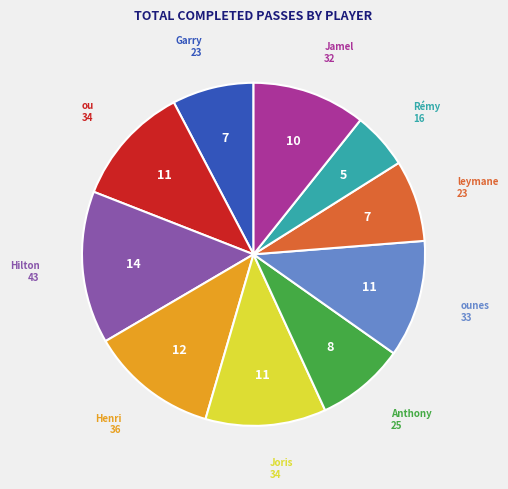

Is there a majority slice in this chart?

No